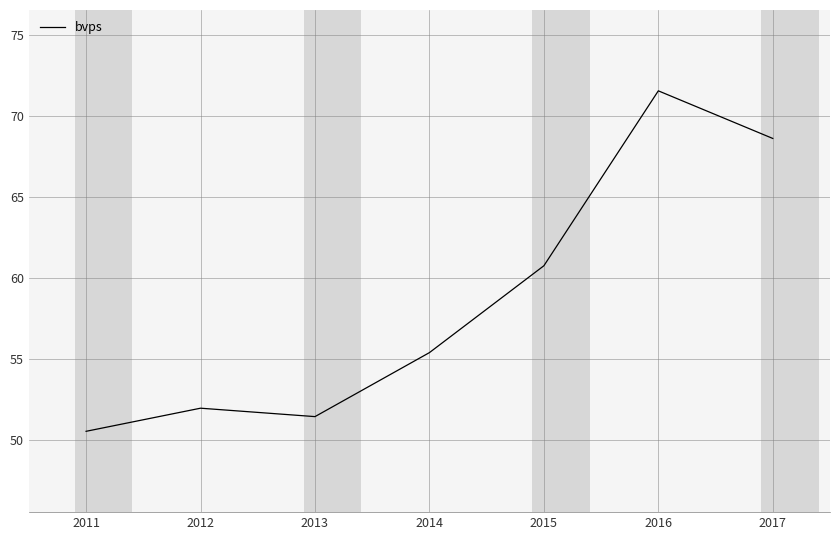

Count the number of data series in this chart.

1